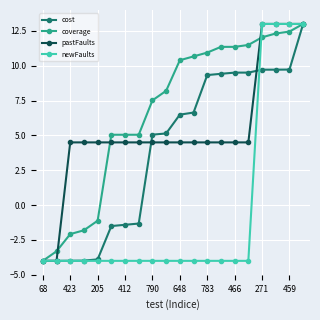

How many distinct data groups are displayed?

4